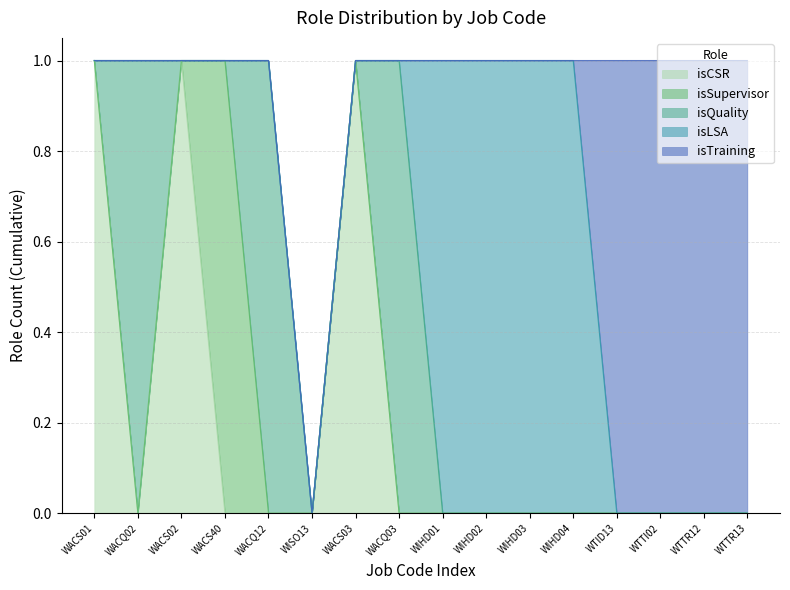

What is the difference between the second highest and second lowest values in the isLSA series?

1